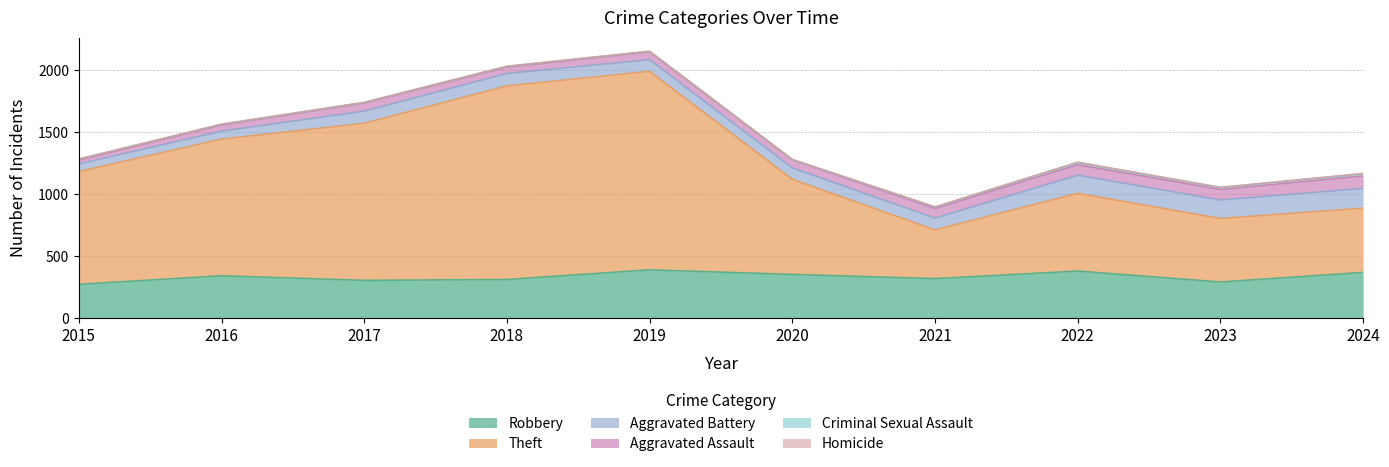

What is the total value across all series at 2015?

1284